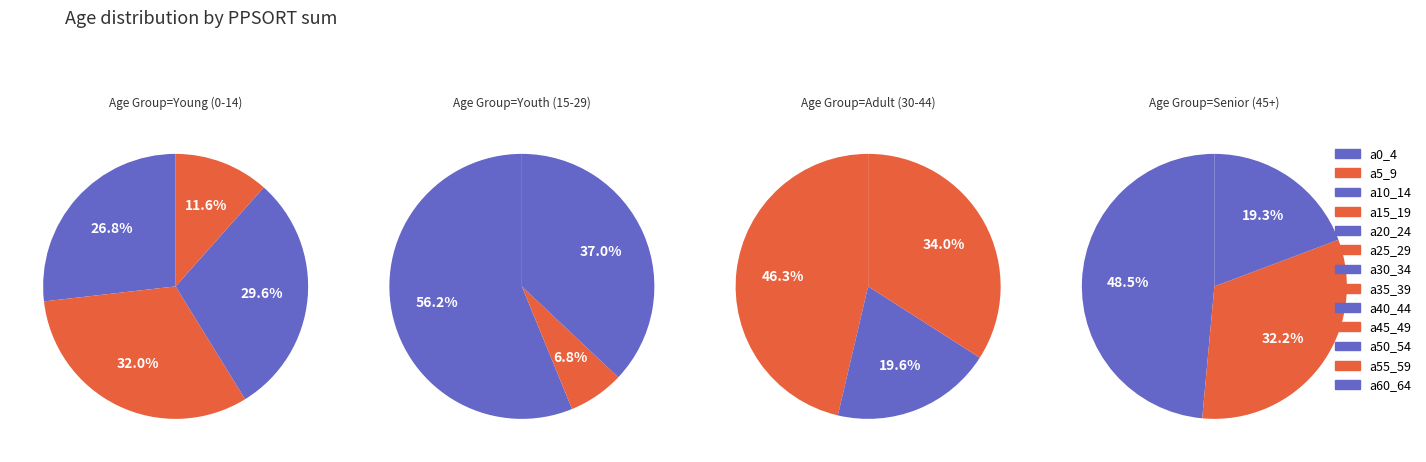

Which slice is the smallest?

a25_29